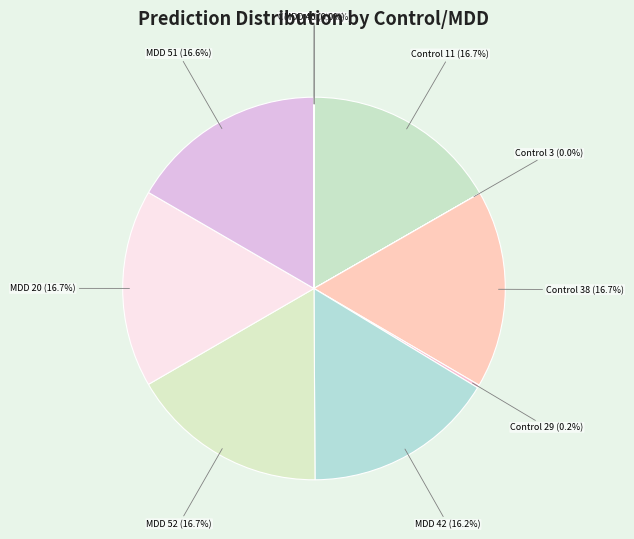

Does any single category account for the majority?

No